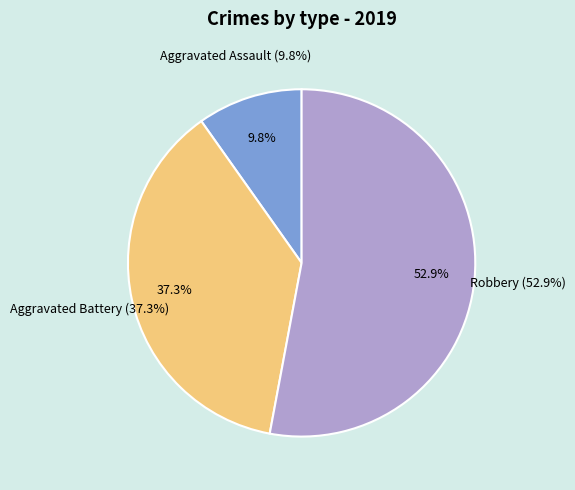

Count the number of slices in the pie.

3